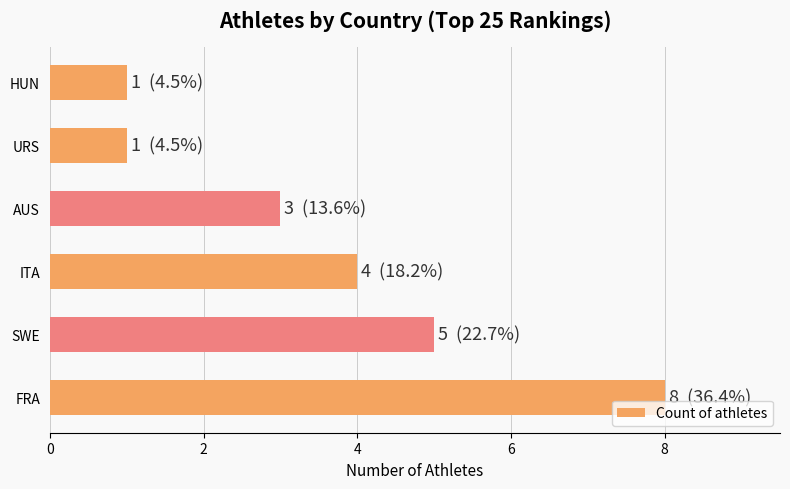

Which has a higher value, FRA or AUS?

FRA